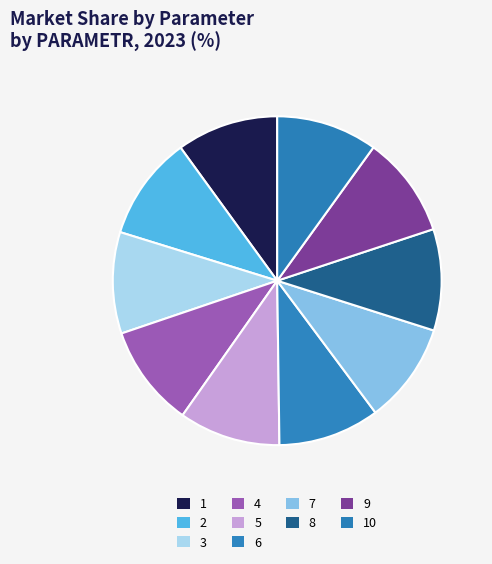

What percentage do 8 and 6 together represent?

19.9%